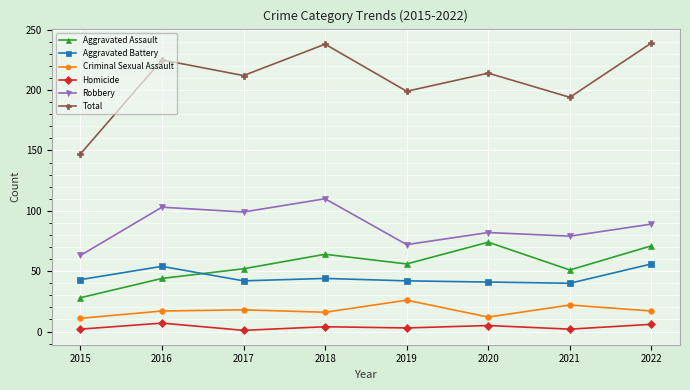

What is the minimum value shown in the chart?

1